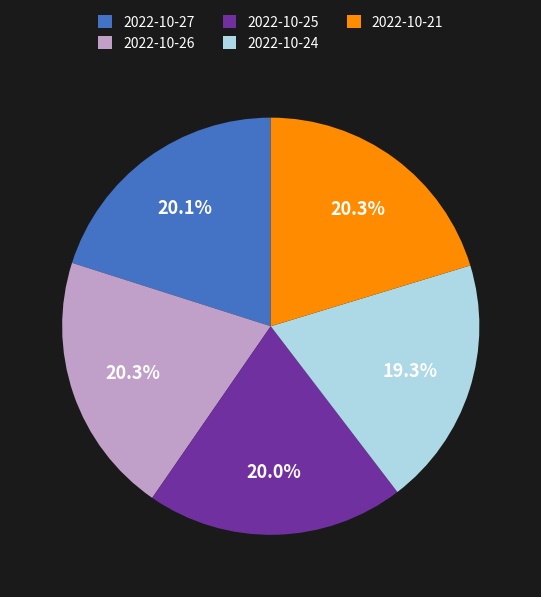

What percentage is NOT represented by 2022-10-27?

79.9%